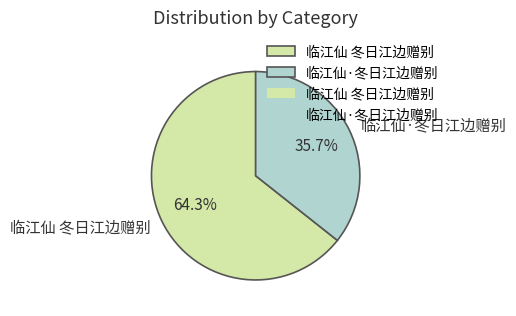

How many slices are in this pie chart?

2